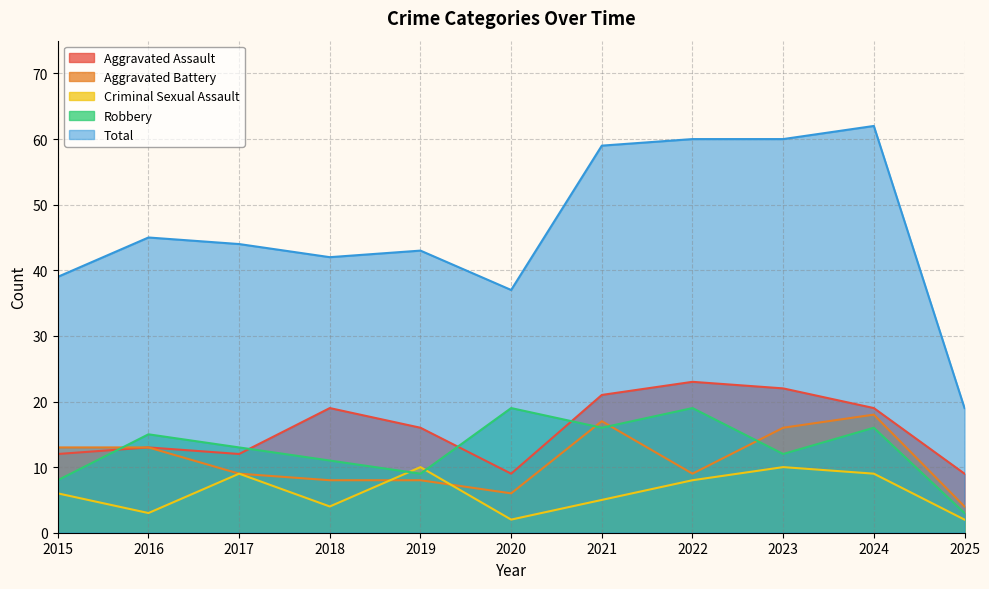

How many lines are shown in the chart?

5